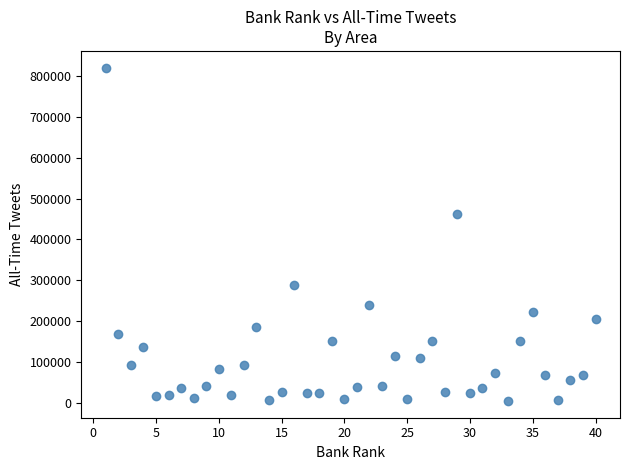

What is the range of X values (max minus min)?

39